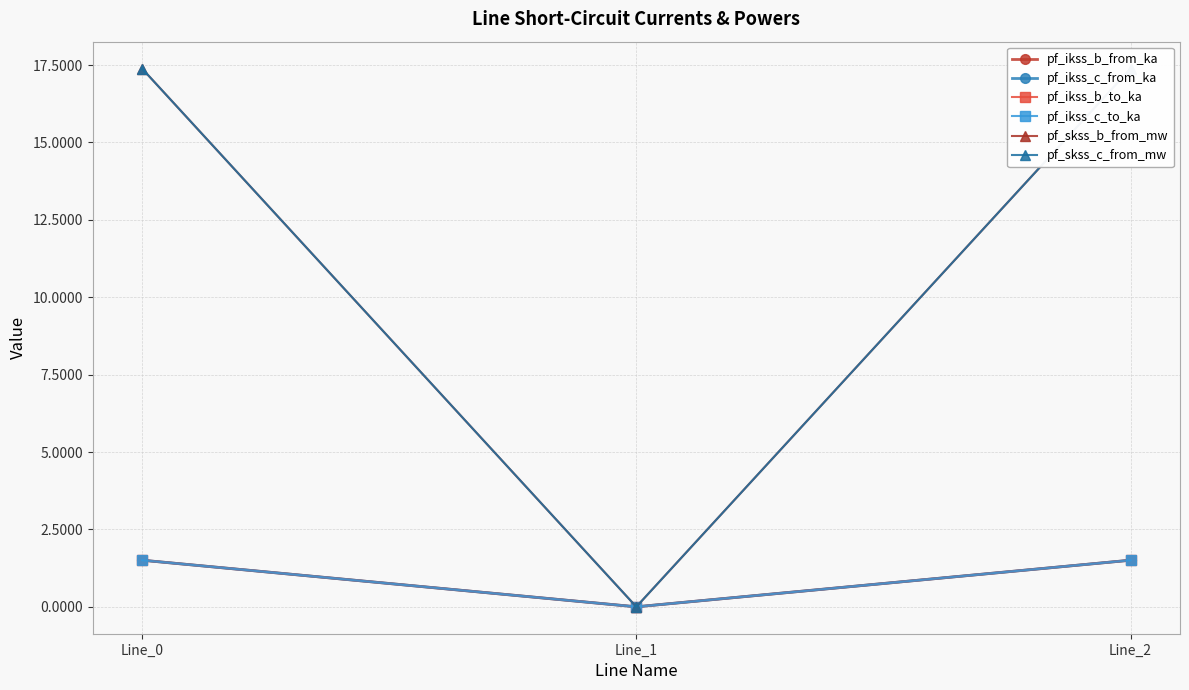

Reading left to right, transcribe all the data shown in this chart.

pf_ikss_b_from_ka: Line_0=1.5	Line_1=0.0	Line_2=1.5
pf_ikss_c_from_ka: Line_0=1.5	Line_1=0.0	Line_2=1.5
pf_ikss_b_to_ka: Line_0=1.5	Line_1=0.0	Line_2=1.5
pf_ikss_c_to_ka: Line_0=1.5	Line_1=0.0	Line_2=1.5
pf_skss_b_from_mw: Line_0=17.4	Line_1=0.0	Line_2=17.4
pf_skss_c_from_mw: Line_0=17.4	Line_1=0.0	Line_2=17.4